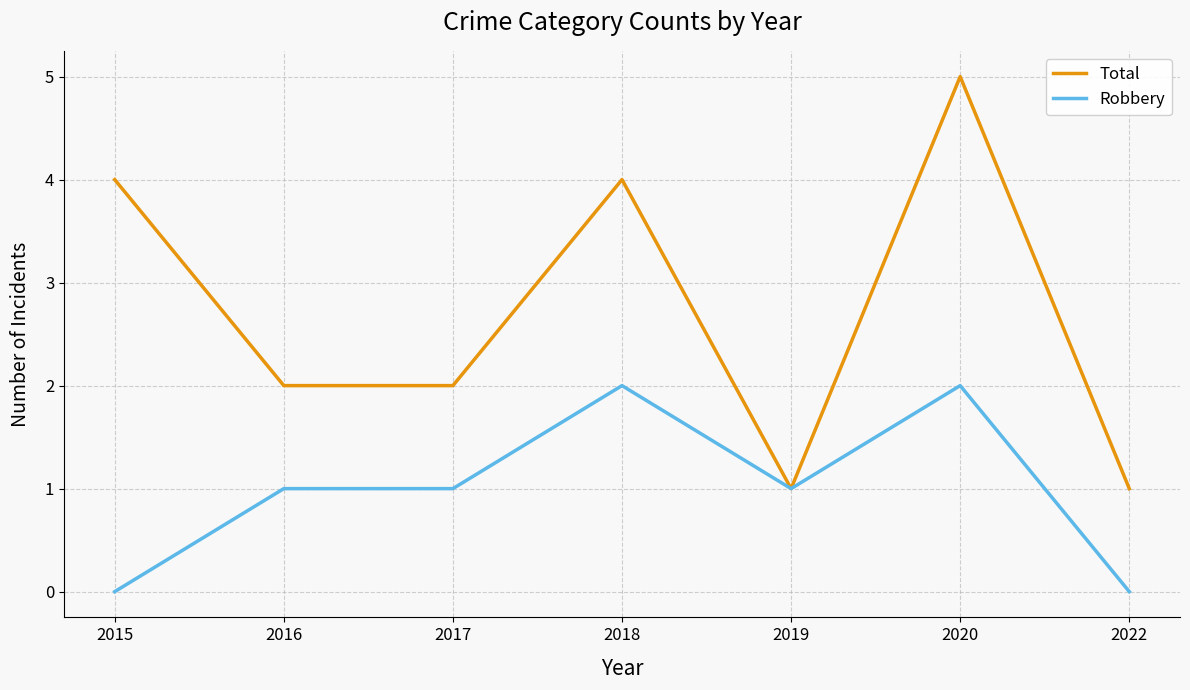

What is the sum of all Robbery values?

7